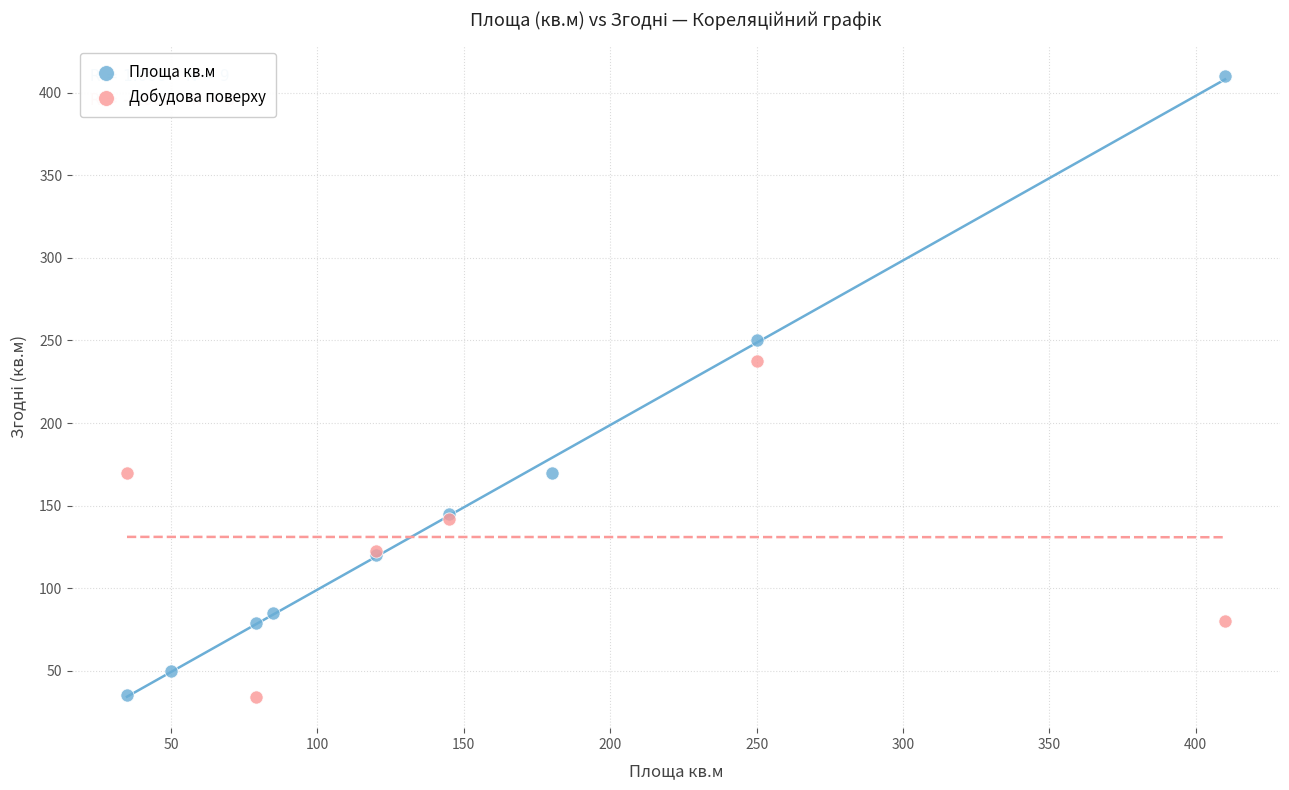

Which series reaches the maximum Y coordinate?

Площа кв.м